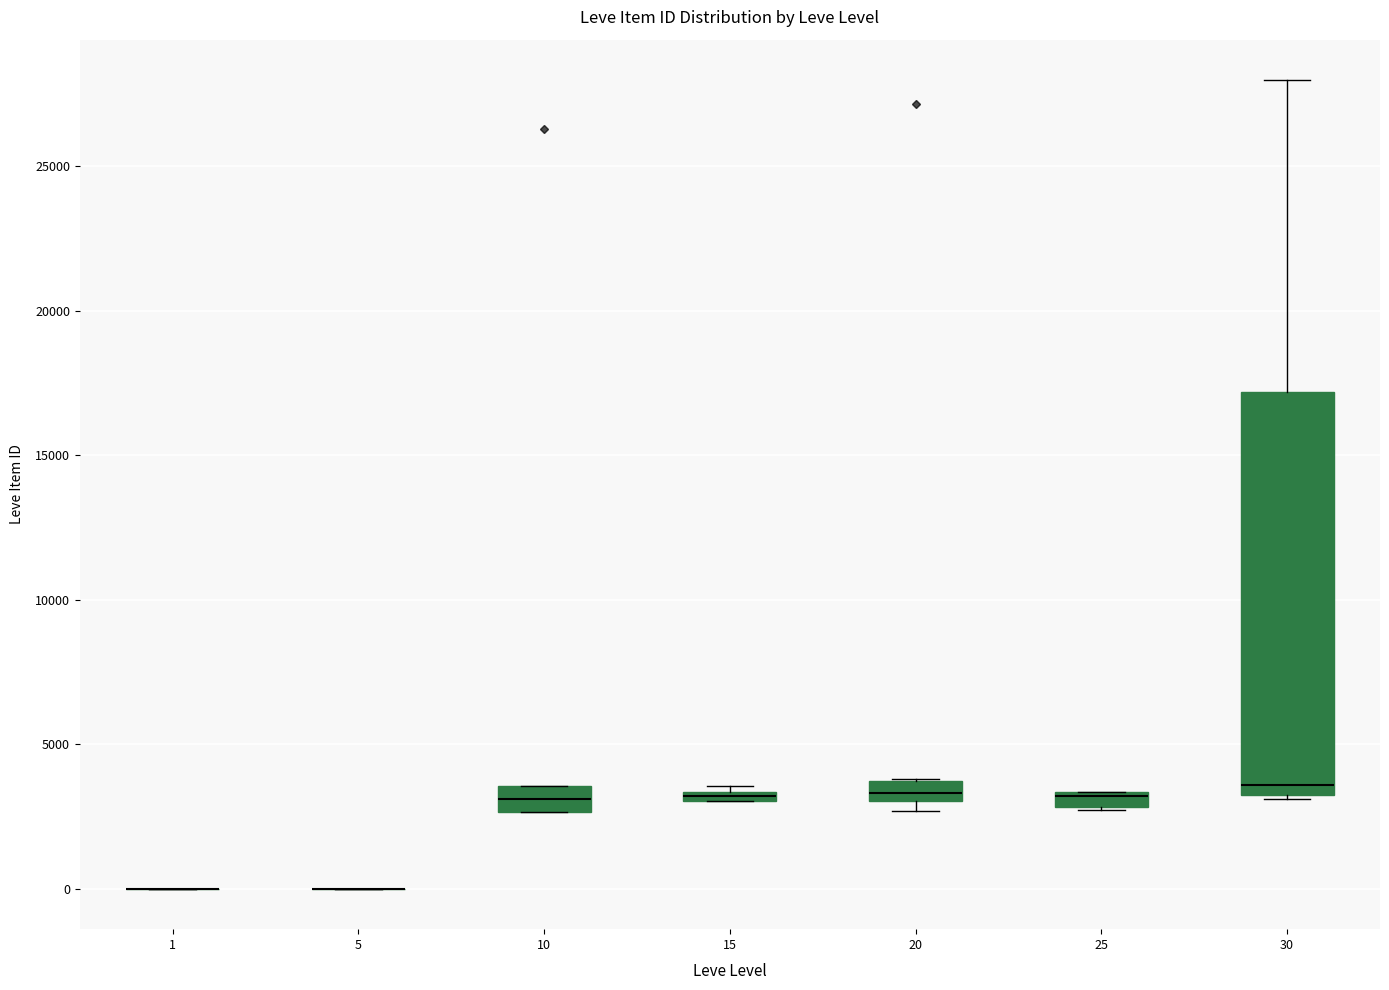

Comparing the boxes themselves (not the whiskers), which one is the tallest?

30